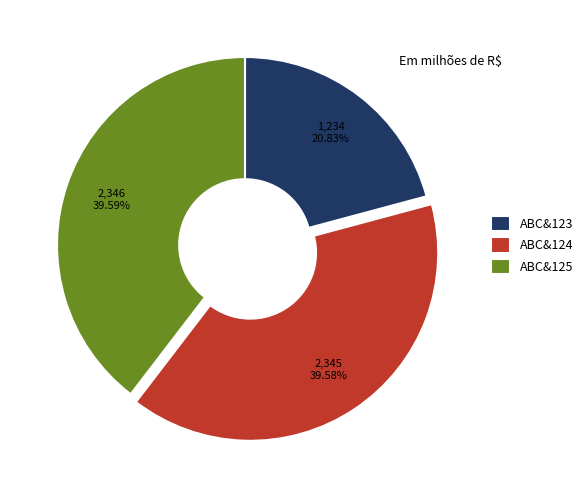

How many segments does this pie chart have?

3